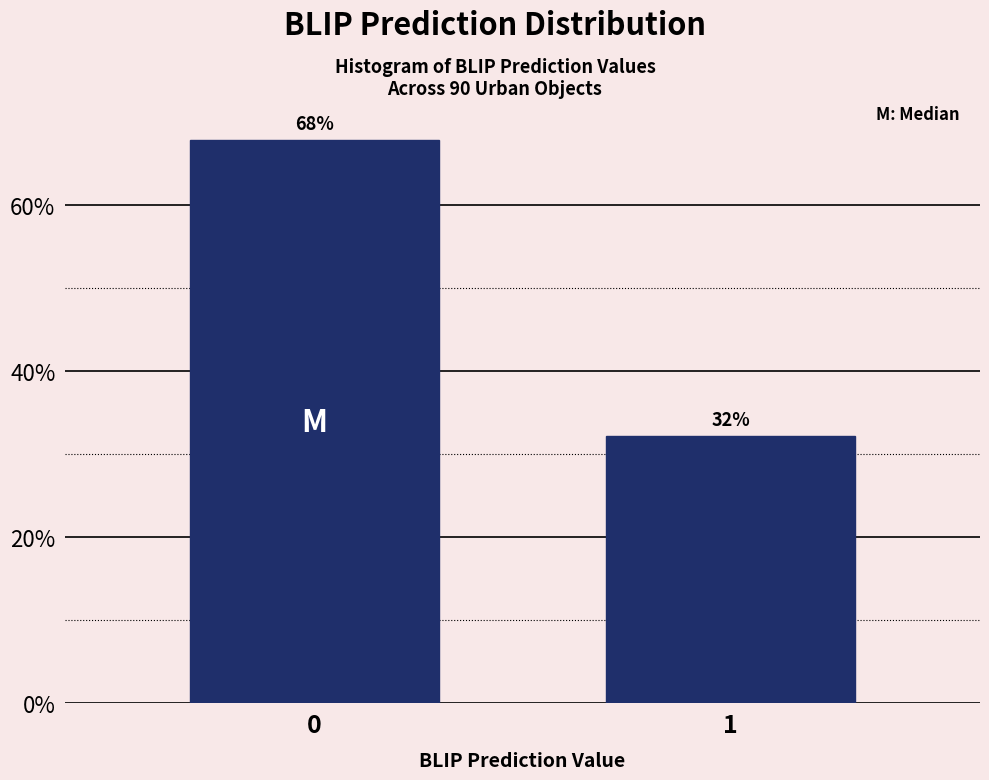

Does the chart contain any negative values?

No